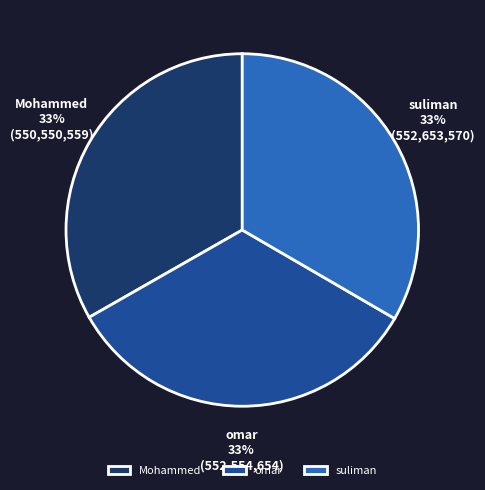

Is the sum of omar and Mohammed greater than half?

Yes